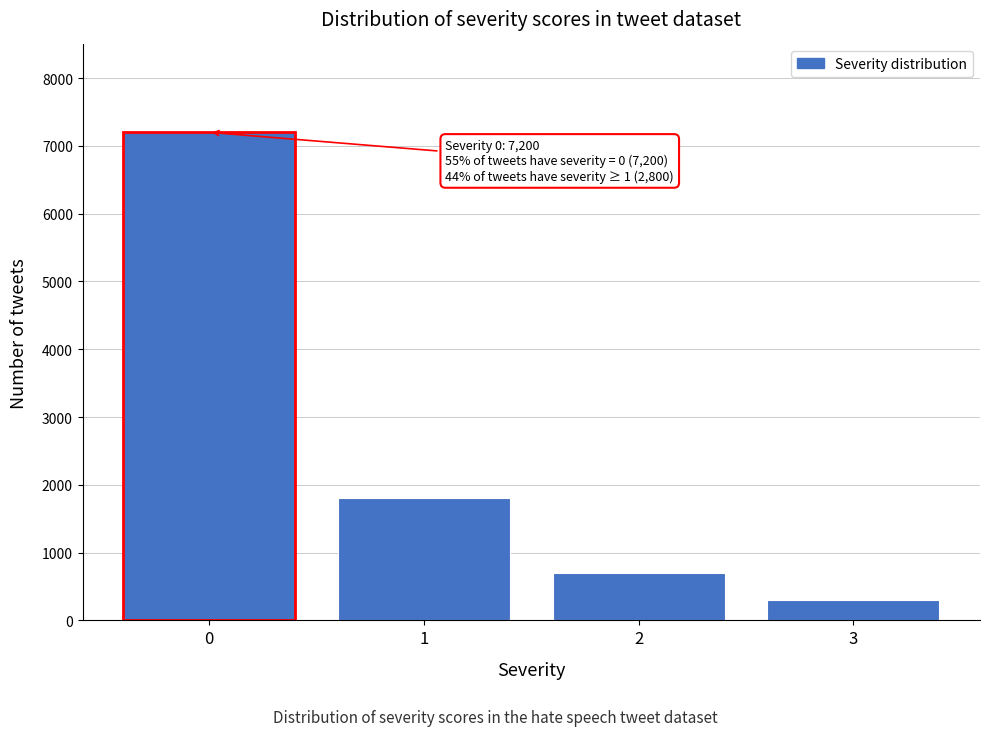

Reading right to left, extract all data points from this chart.

3=300	2=700	1=1800	0=7200